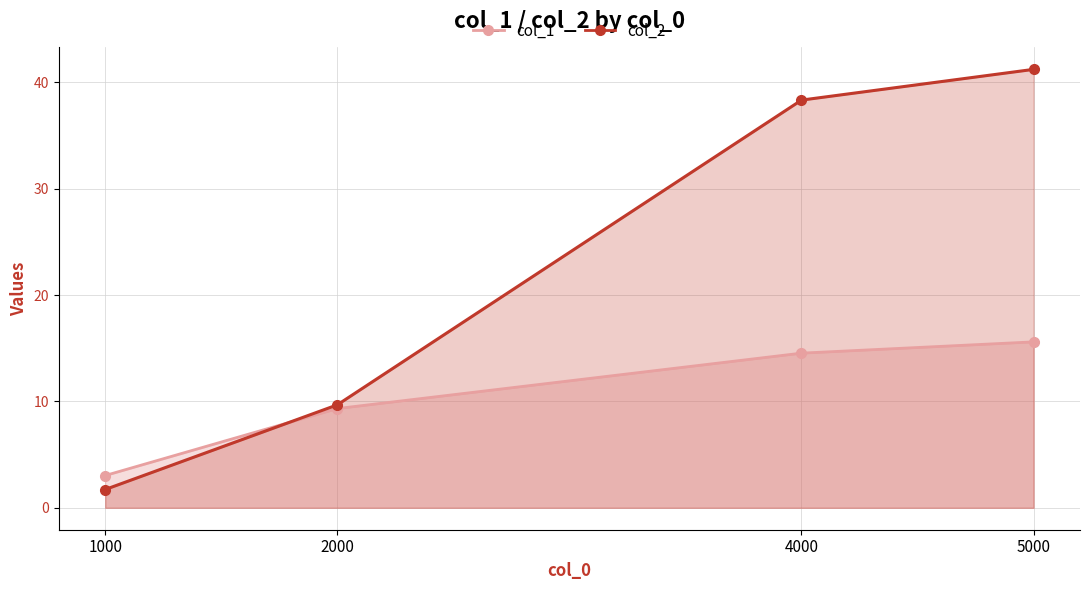

Which category has the highest value across all series?

5000